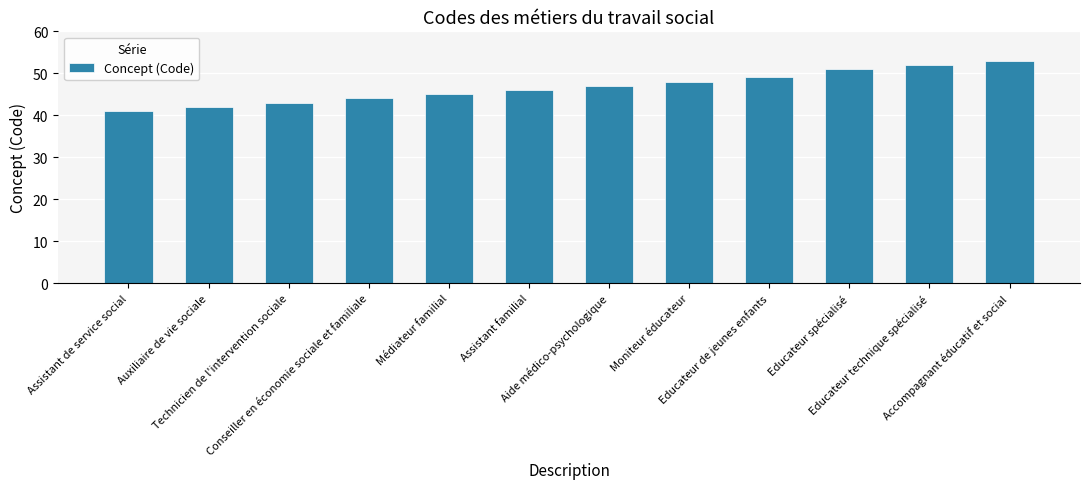

Reading left to right, extract all data points from this chart.

41	42	43	44	45	46	47	48	49	51	52	53